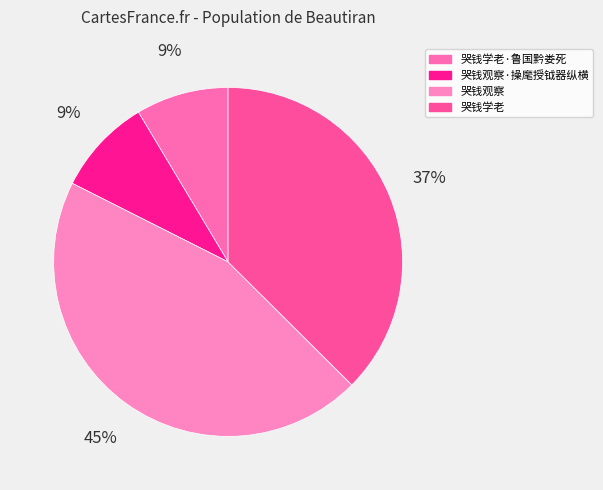

How many segments does this pie chart have?

4